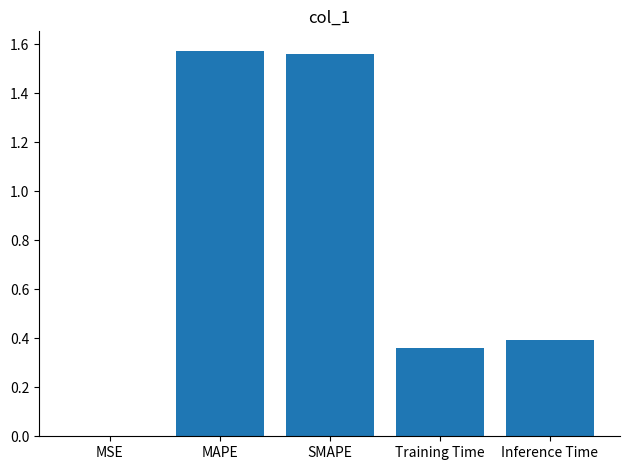

Approximately how many times larger is the value at Inference Time compared to SMAPE?

0.3